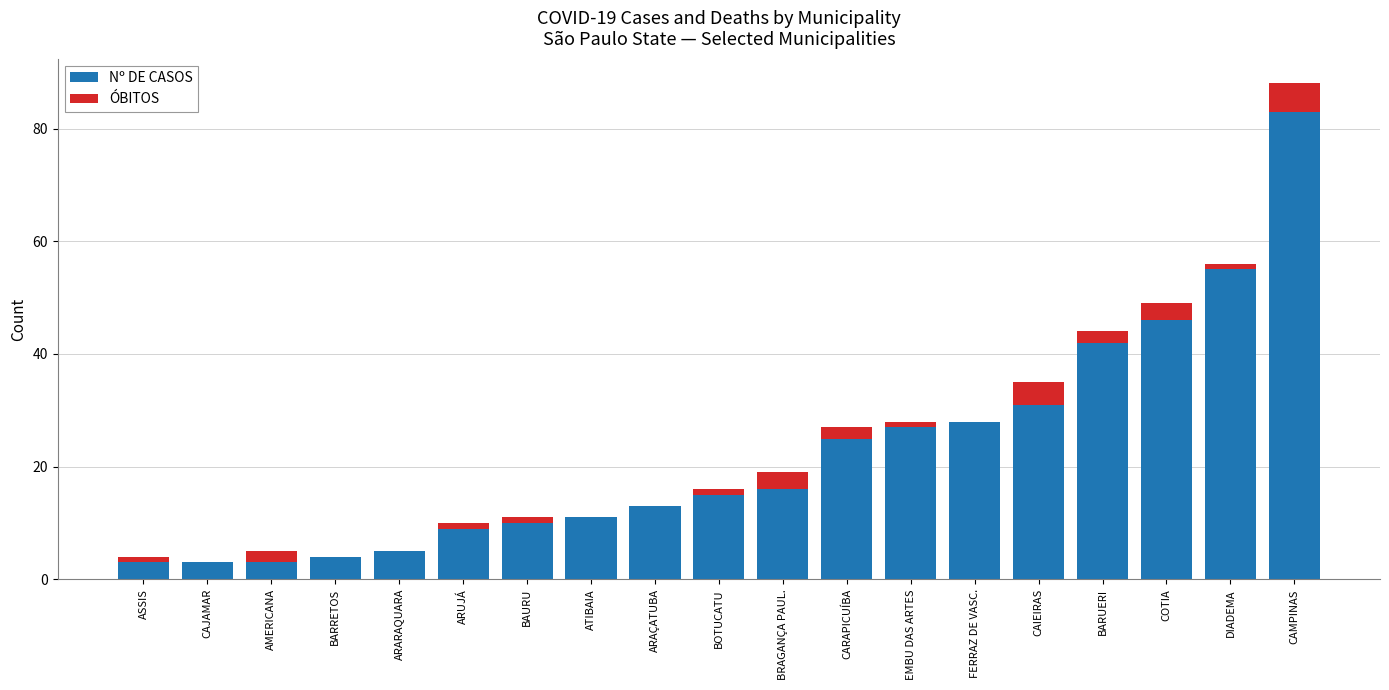

At which category is the sum across all series the highest?

CAMPINAS